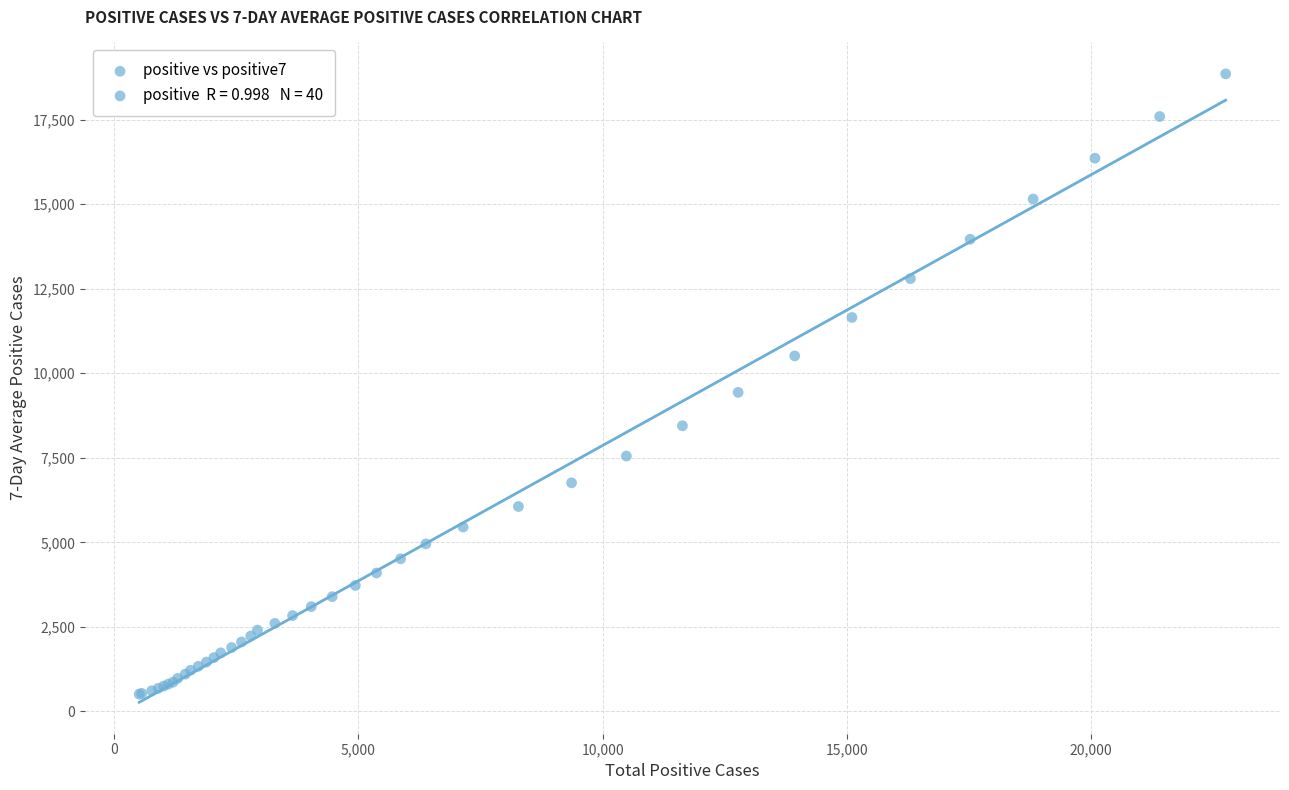

What Y value in the scatter plot is closest to 9681?

9435.0